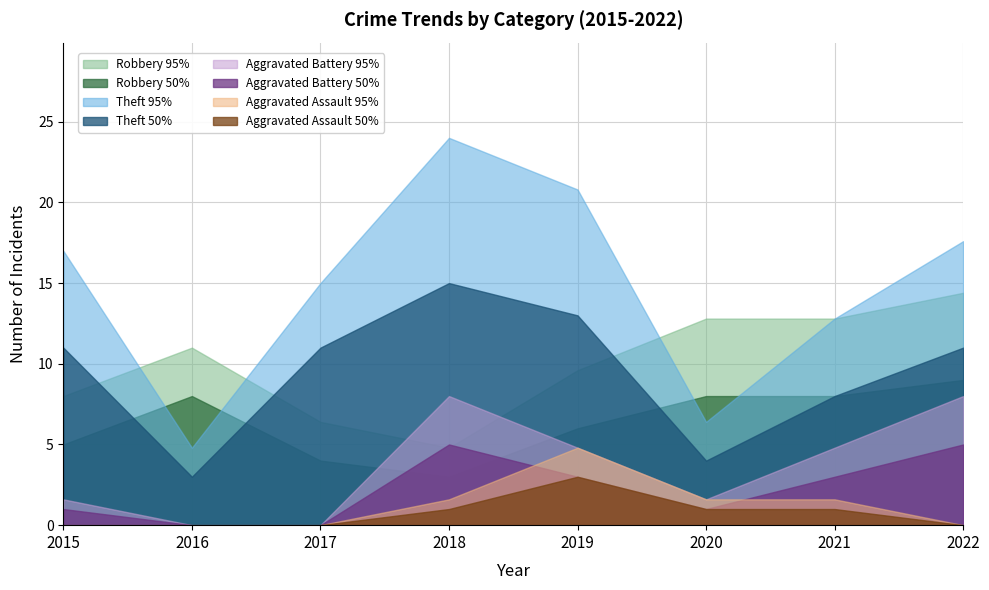

Which series has the largest range (max minus min)?

Theft 95%